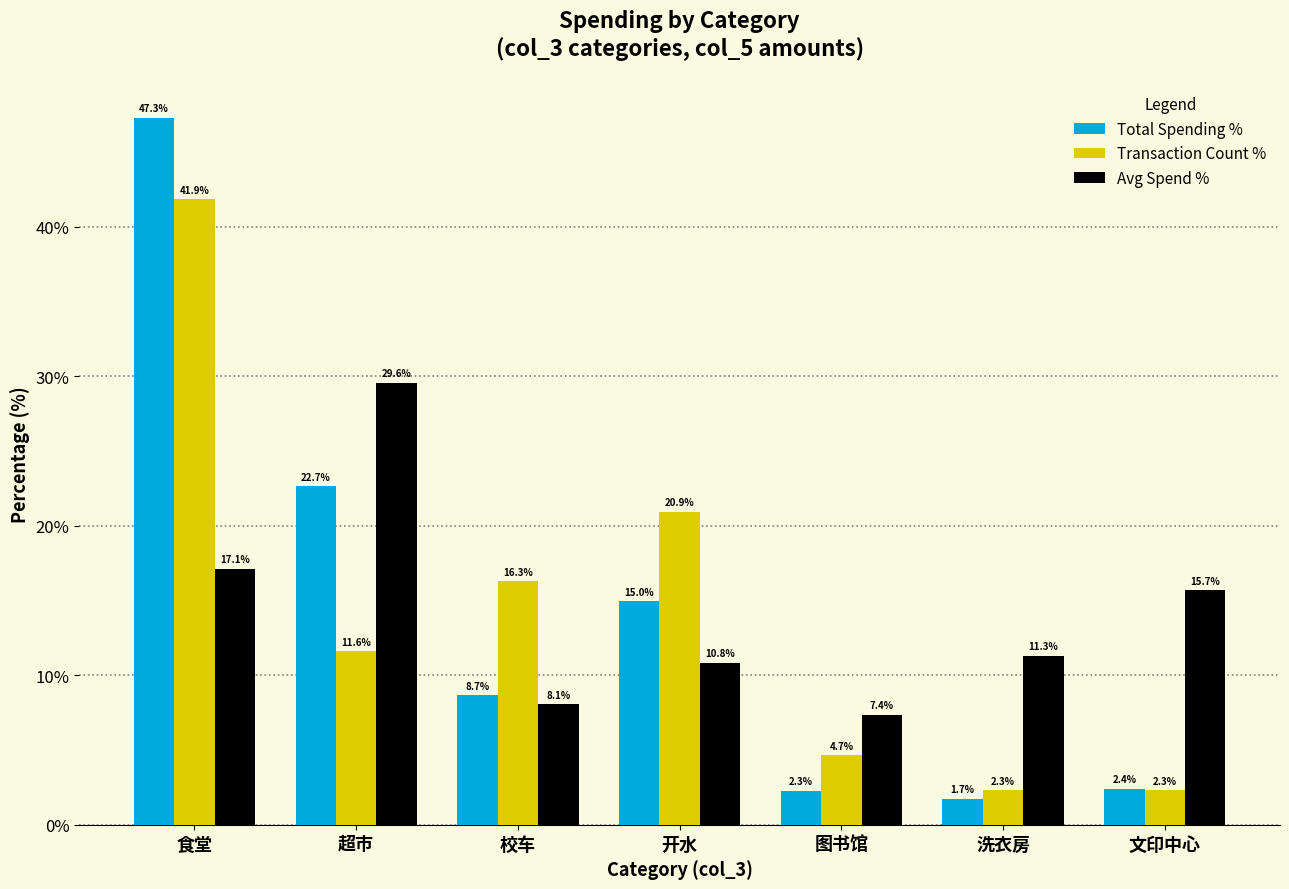

At how many categories does at least one series exceed 37?

1